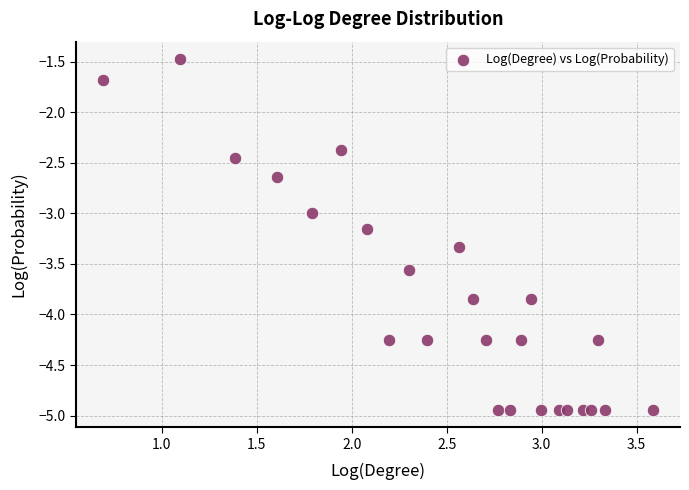

What is the range of Y values (max minus min)?

3.5